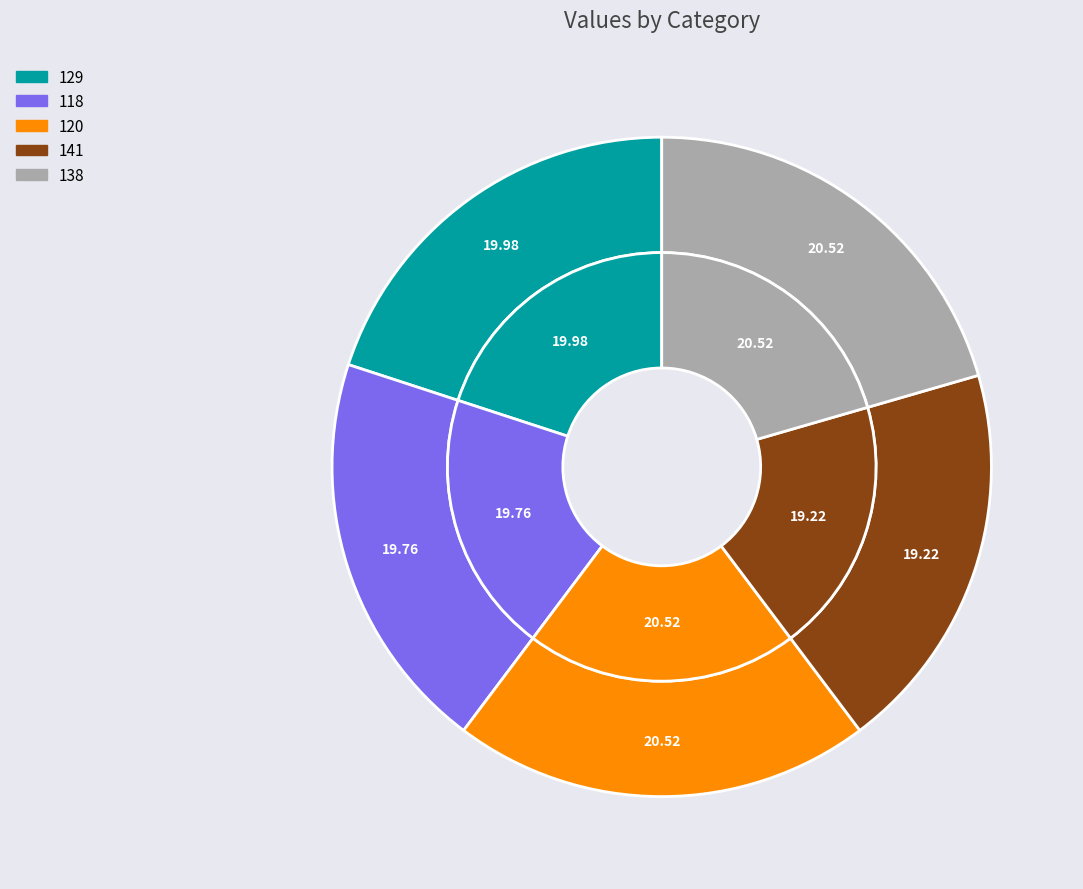

Which slice is the largest?

120